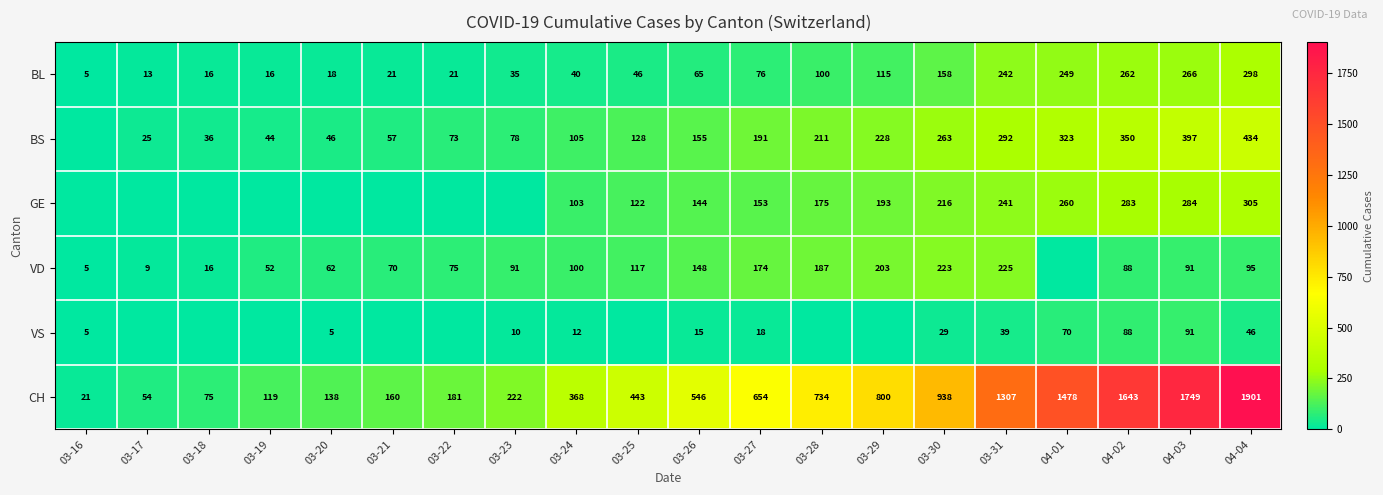

What is the total value across all series at 03-27?

1266